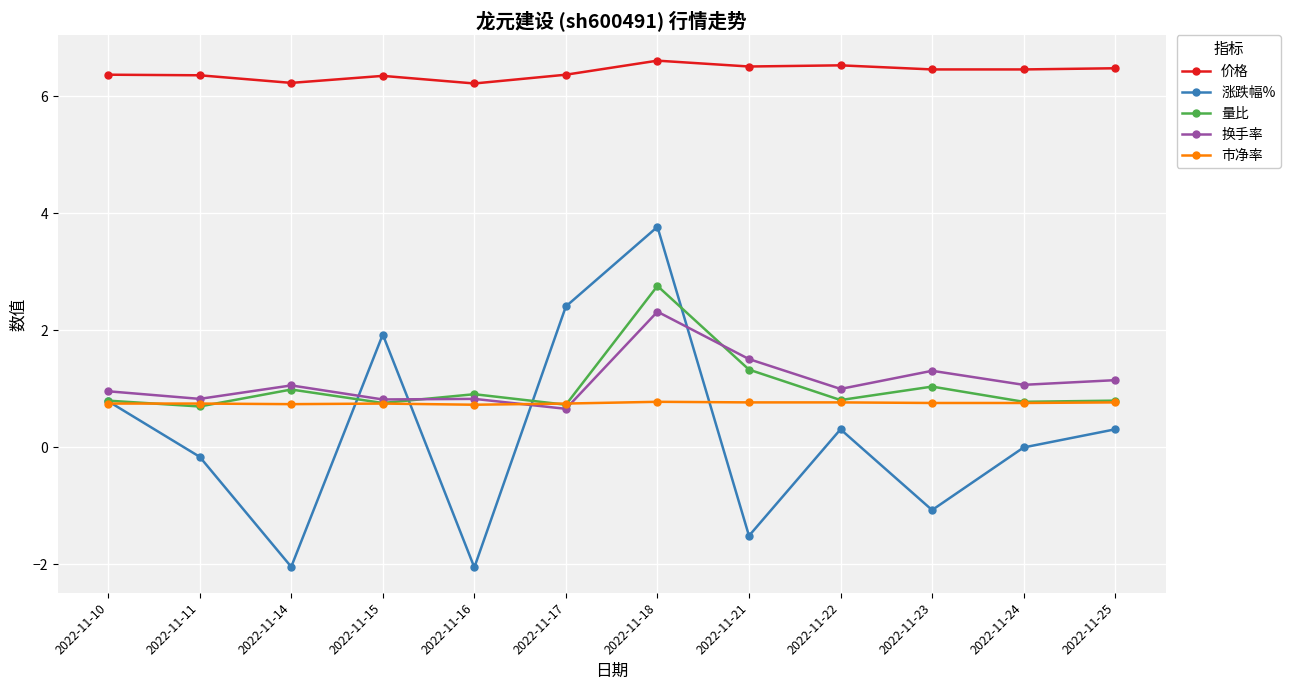

The value of 价格 at 2022-11-25 is 6.5. True or false?

True